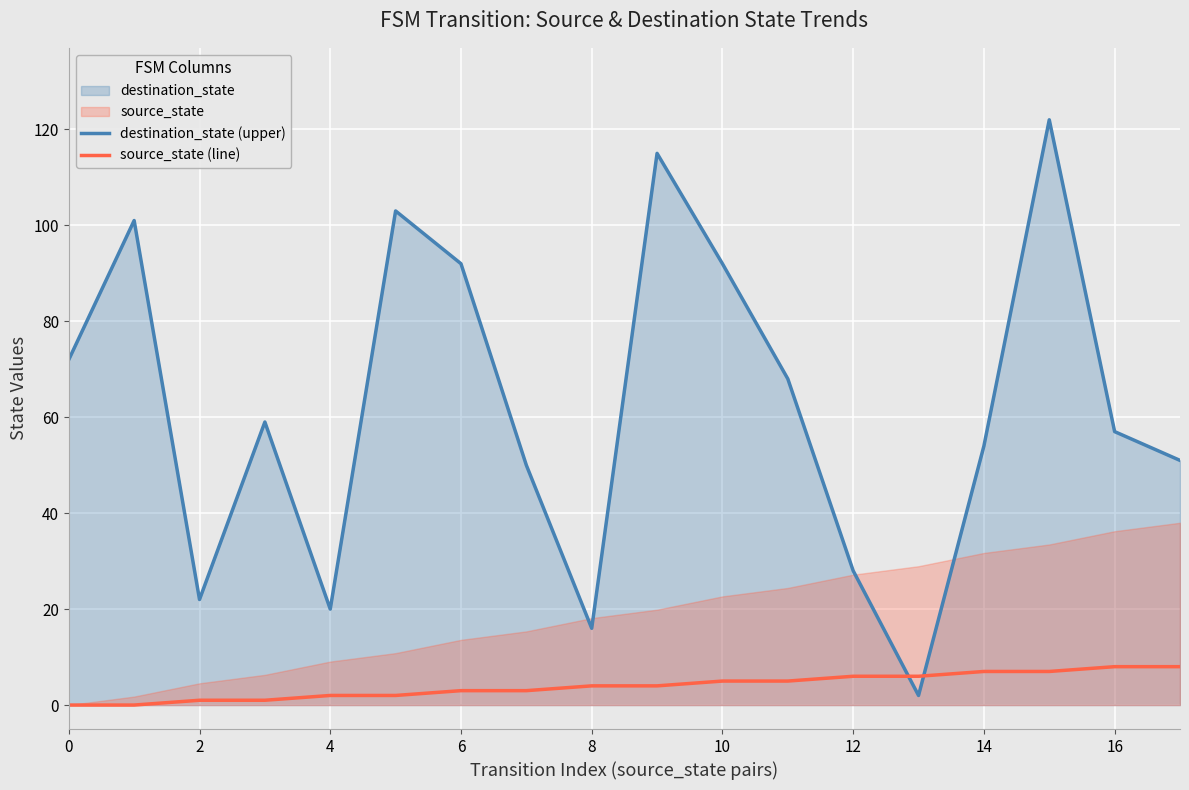

At 14, list the series in order from largest to smallest.

destination_state (upper), source_state (line)